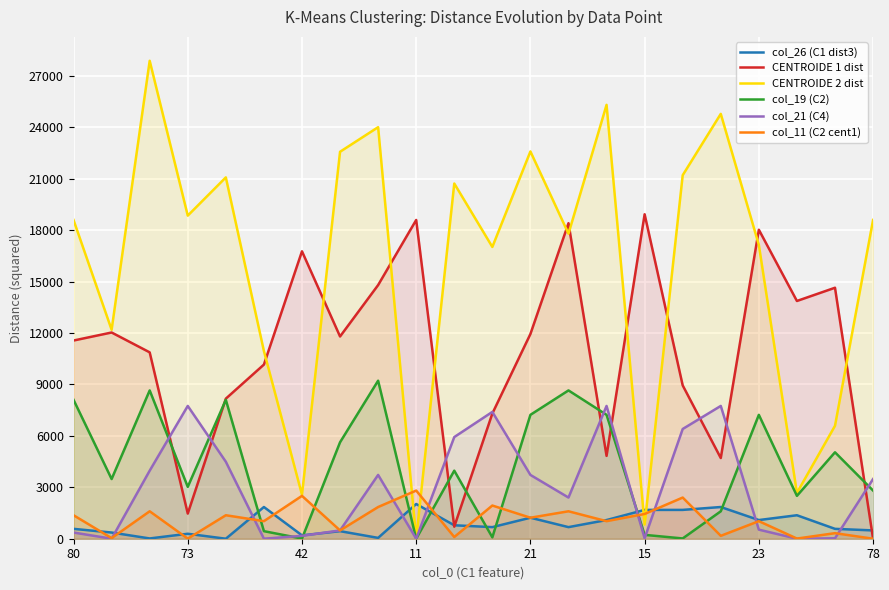

What is the difference between the highest and lowest values at 42?

16753